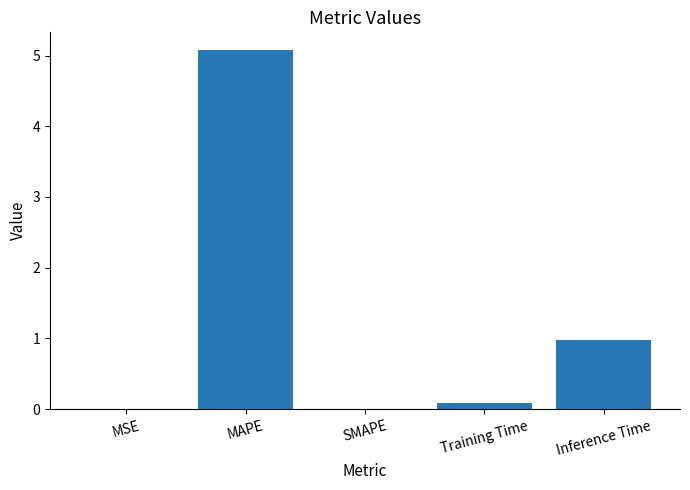

What is the sum of all values?

6.1